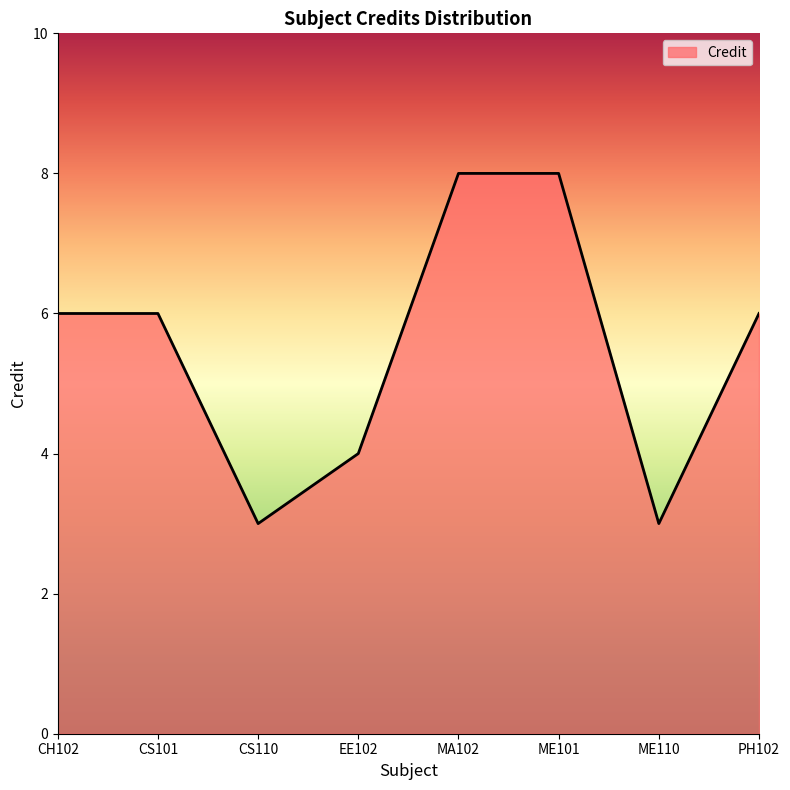

What is the difference between the second highest and minimum values?

5